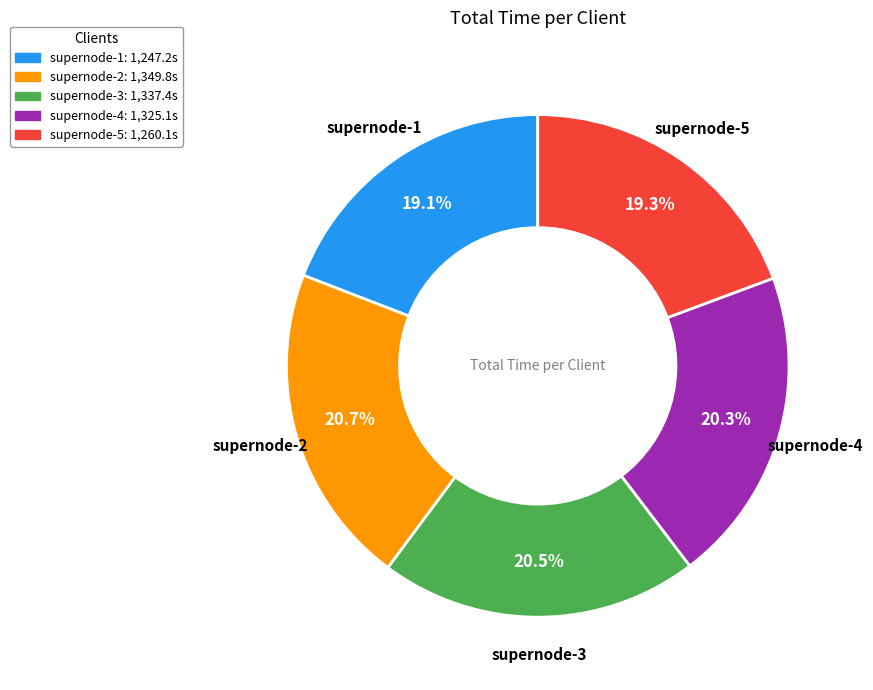

Do supernode-1 and supernode-5 together represent more than half of the pie?

No